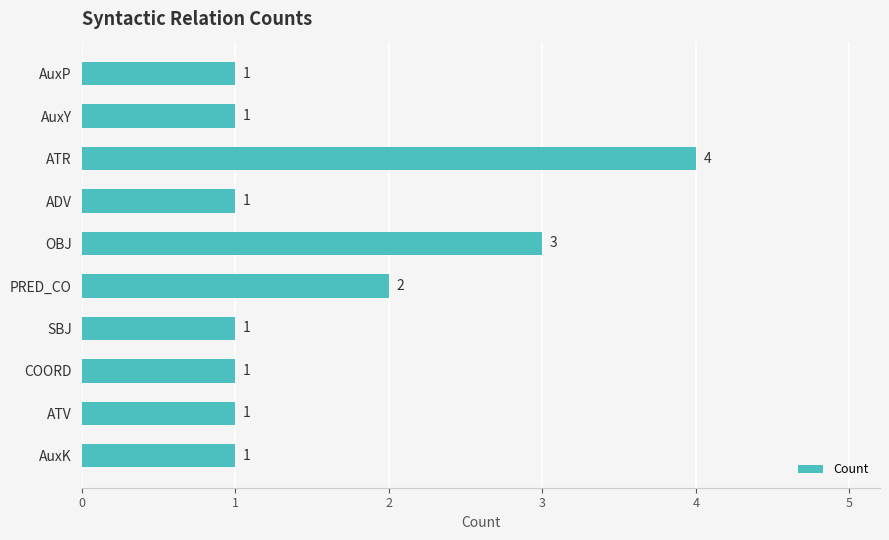

The chart shows a value of 2 at ATV. True or false?

False